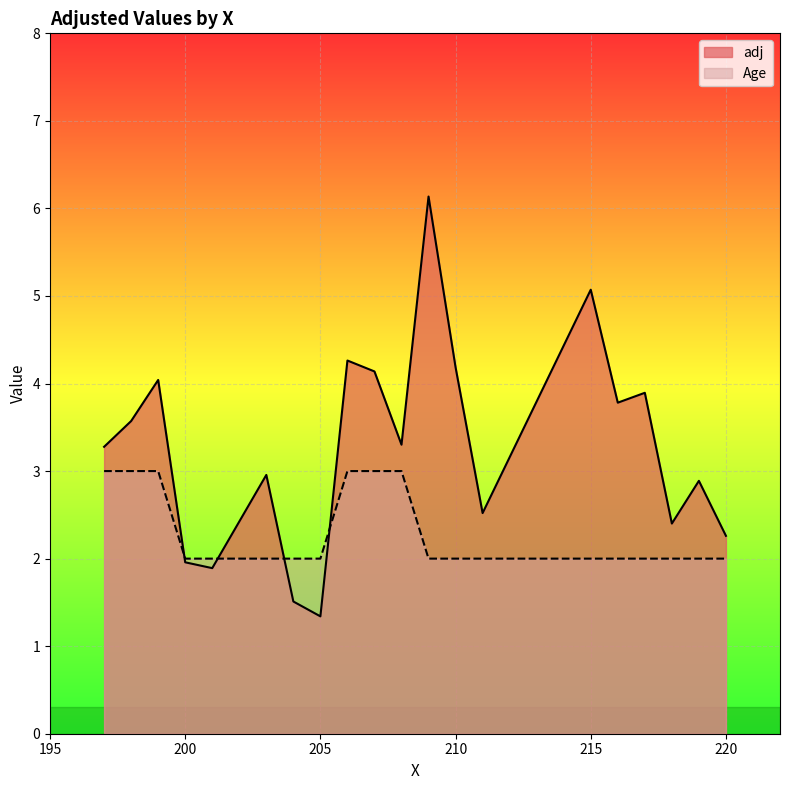

Which series has the largest range (max minus min)?

adj